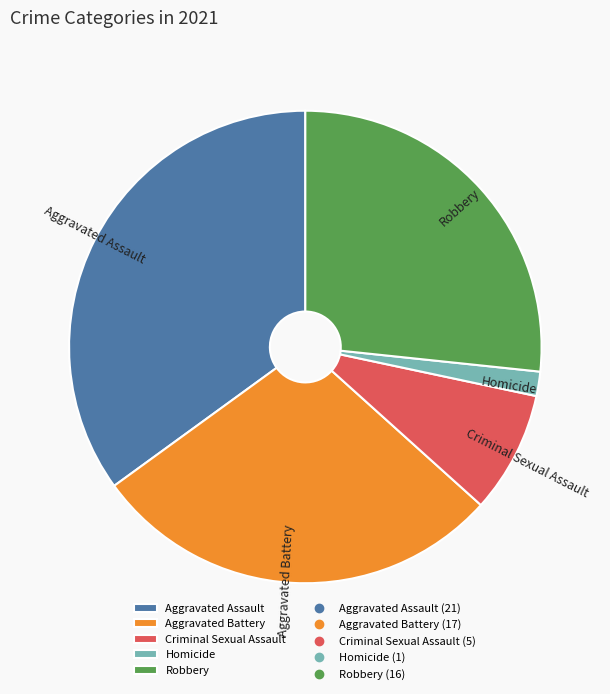

Approximately how many times larger is the value at Aggravated Battery compared to Criminal Sexual Assault?

3.4